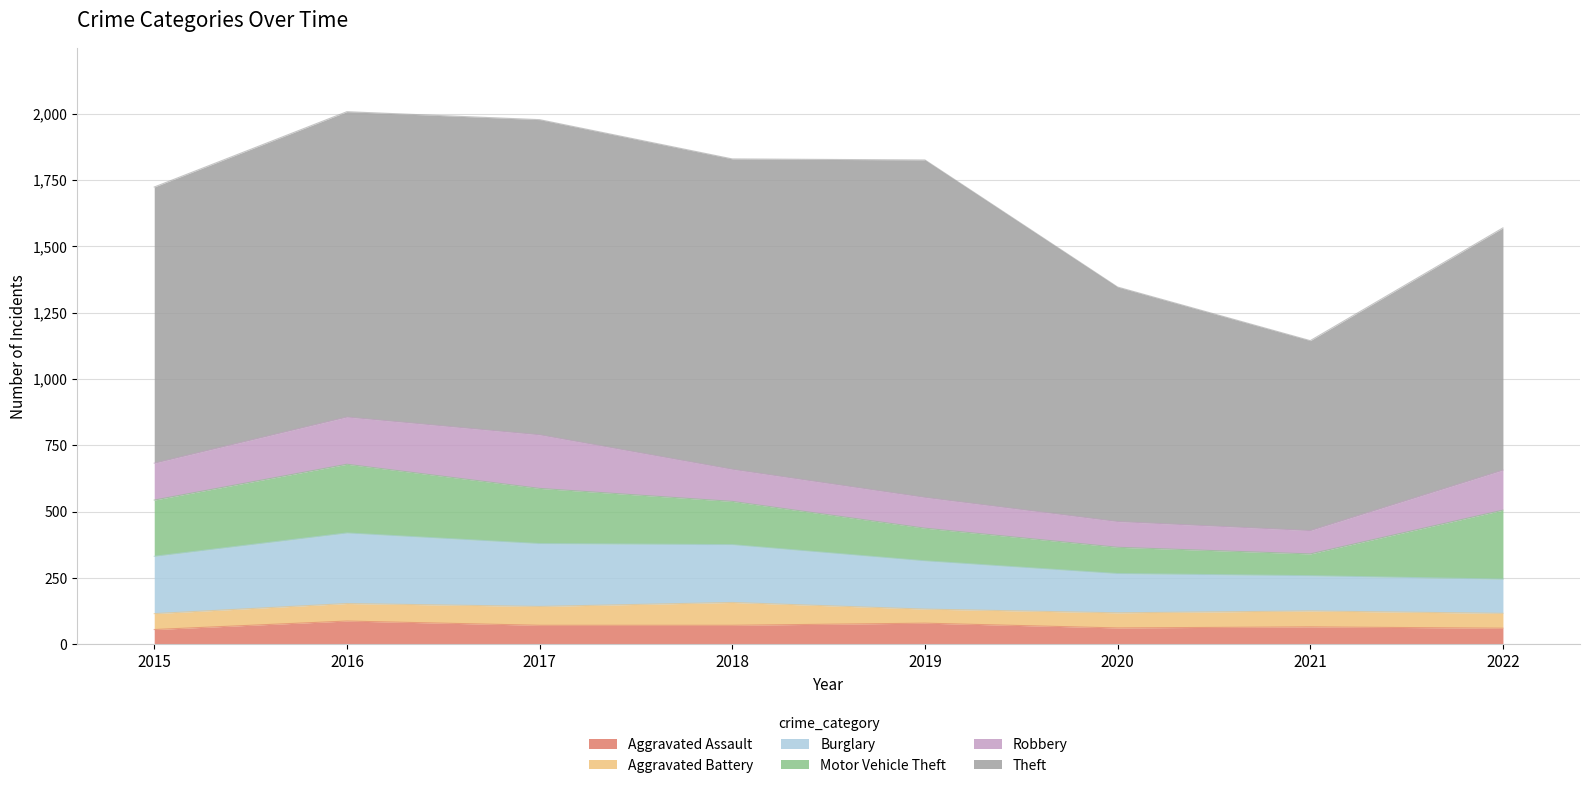

At which category is the sum across all series the highest?

2016